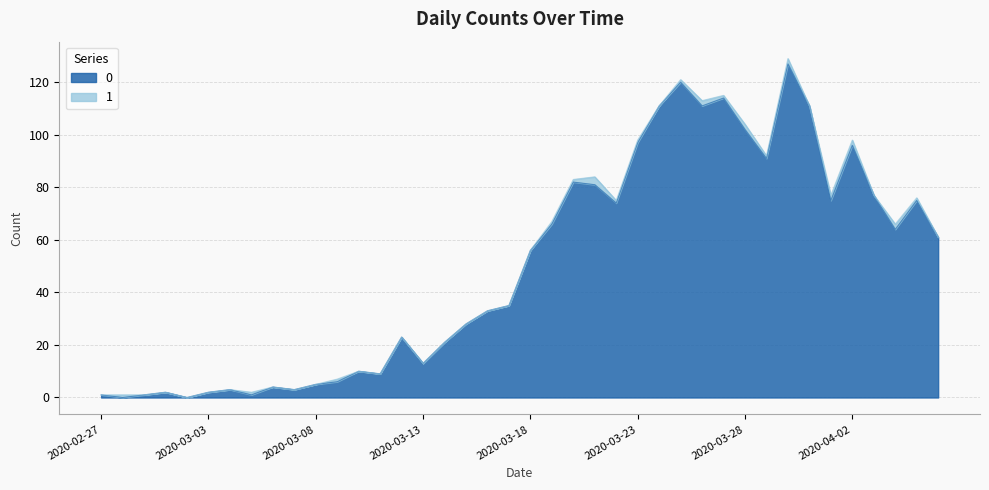

The chart shows a value of 56 at 2020-03-18. True or false?

True